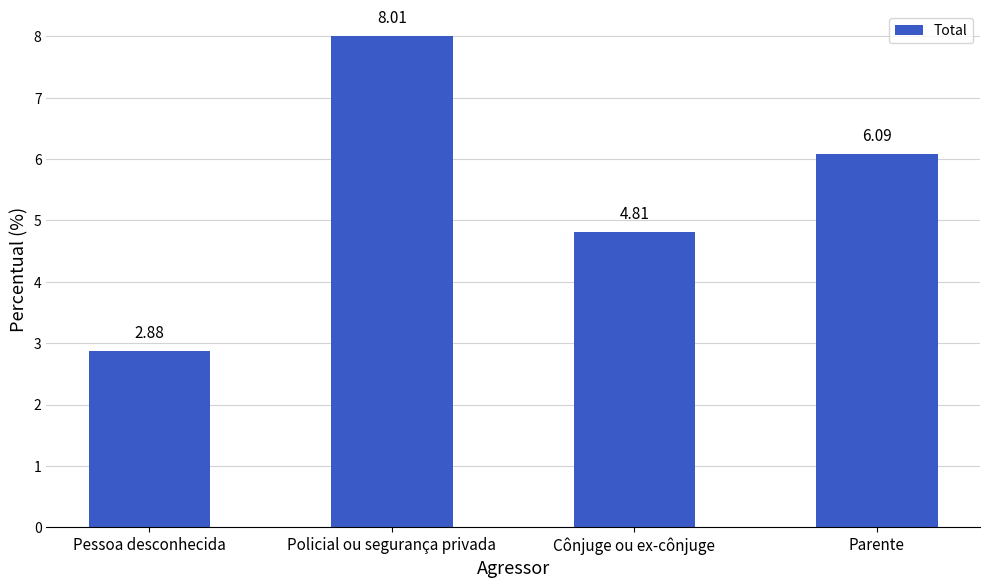

What is the label of the 4th bar from the left?

Parente